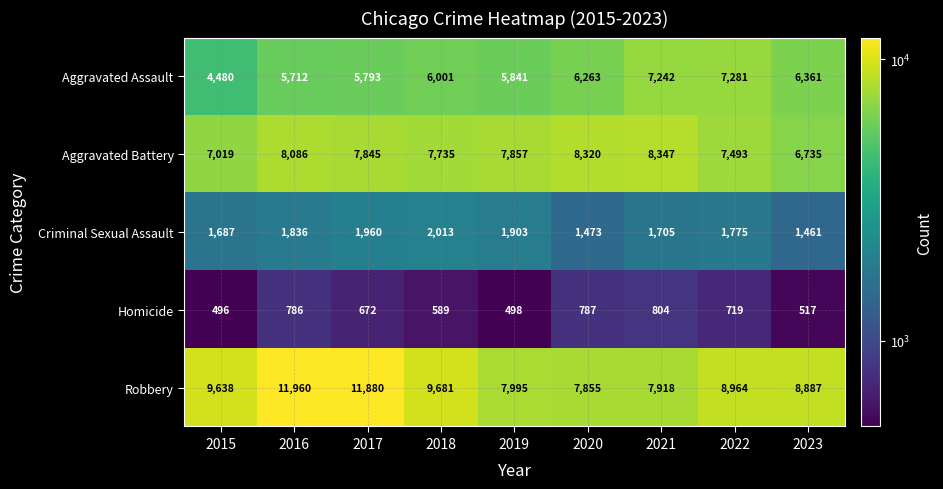

What is the greatest value displayed?

11960